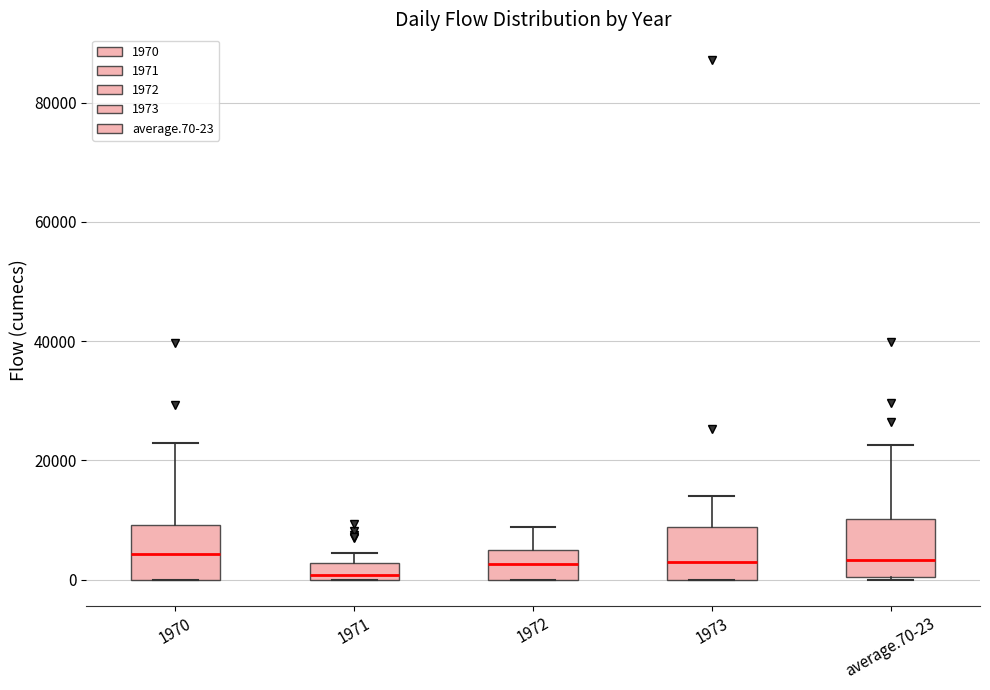

Where does the upper whisker of the box for average.70-23 end on the y-axis? The values are not printed on the chart, so give them approximately, as read against the axis.

22000